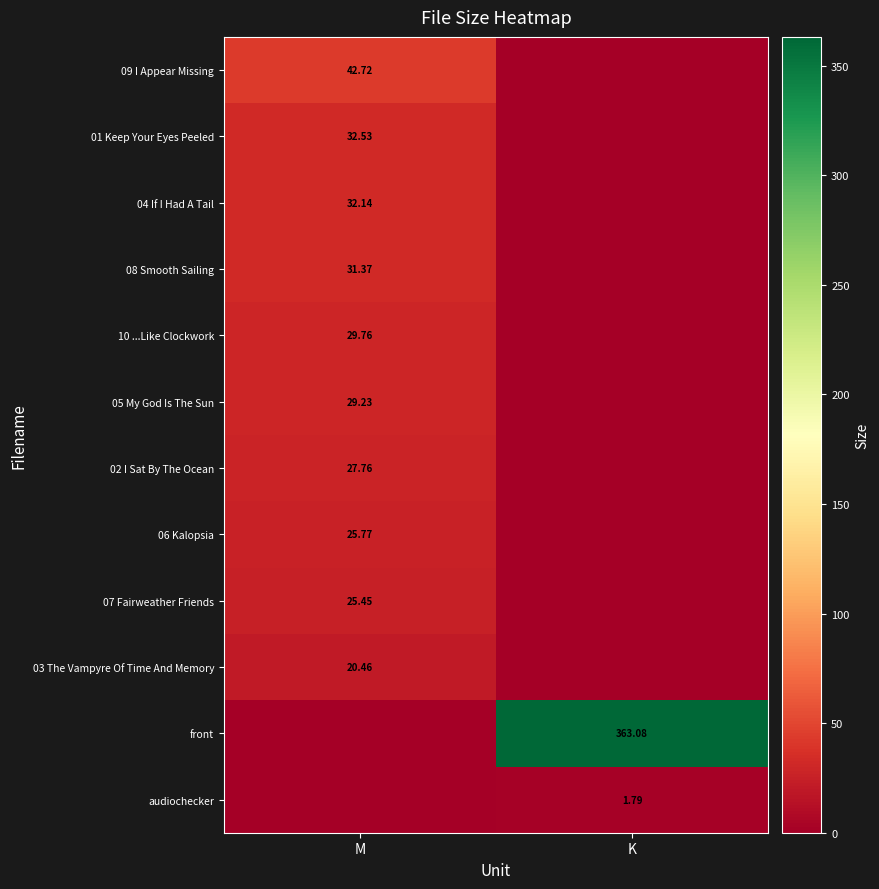

Is the value of front at K greater than the value of 03 The Vampyre Of Time And Memory at M?

Yes